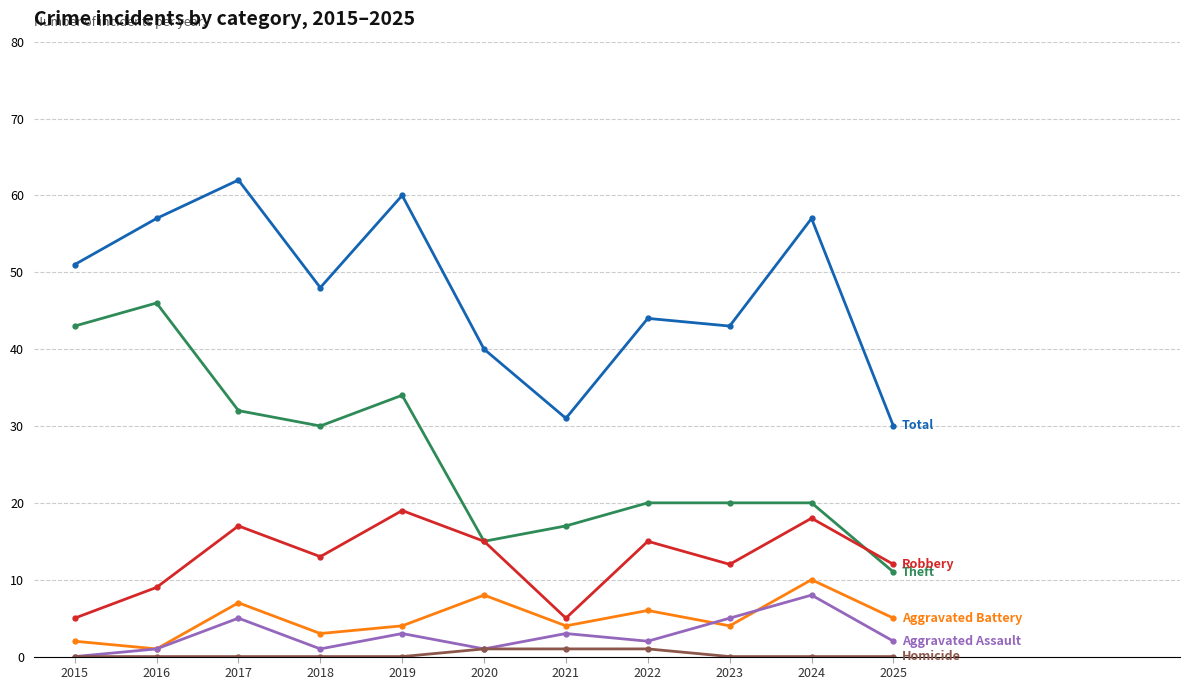

What is the difference between the highest and lowest values at 2017?

62